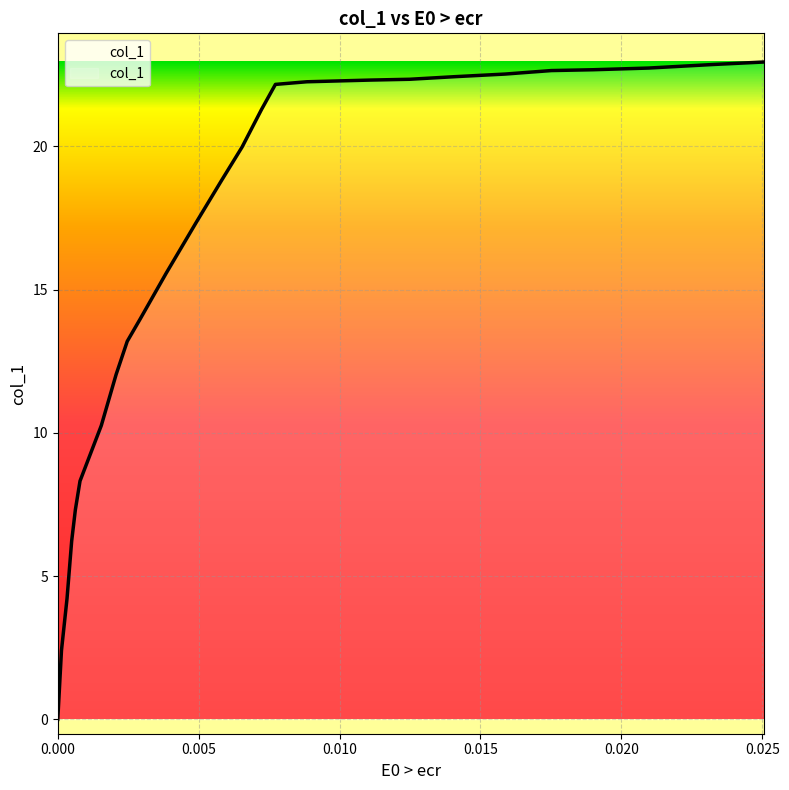

What is the difference between the maximum and minimum values?

22.9